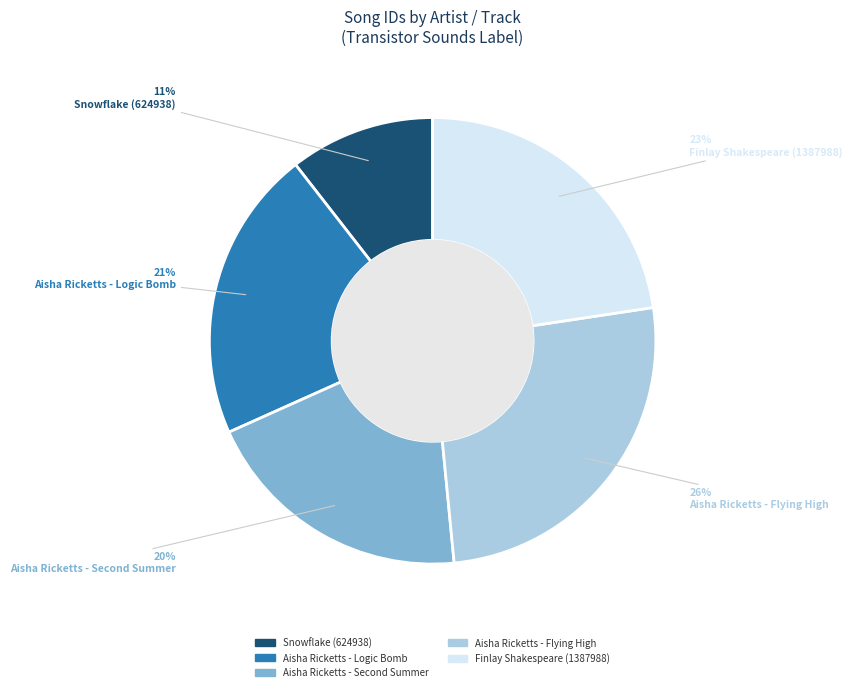

Rank the categories by value from lowest to highest.

Snowflake (624938), Aisha Ricketts - Second Summer, Aisha Ricketts - Logic Bomb, Finlay Shakespeare (1387988), Aisha Ricketts - Flying High